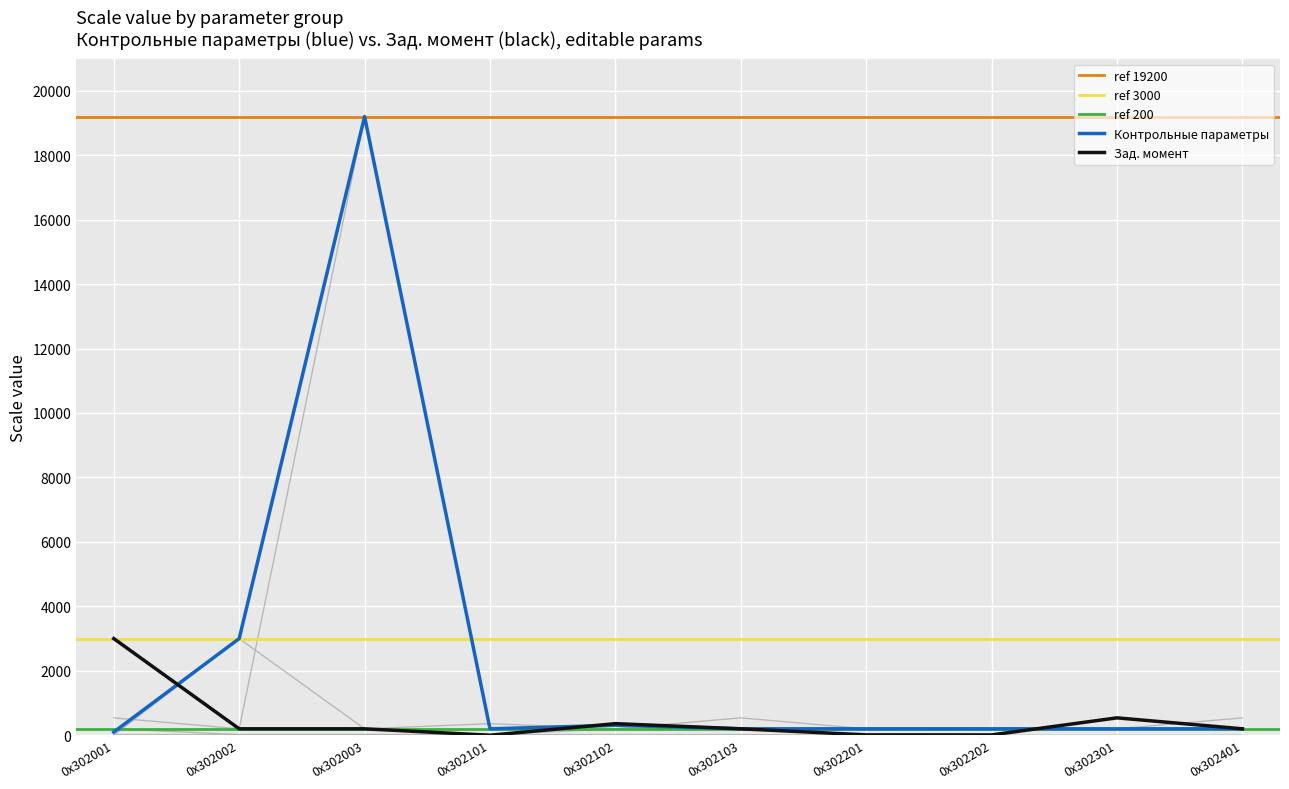

The value of background_2 at 0x302101 is 200. True or false?

True